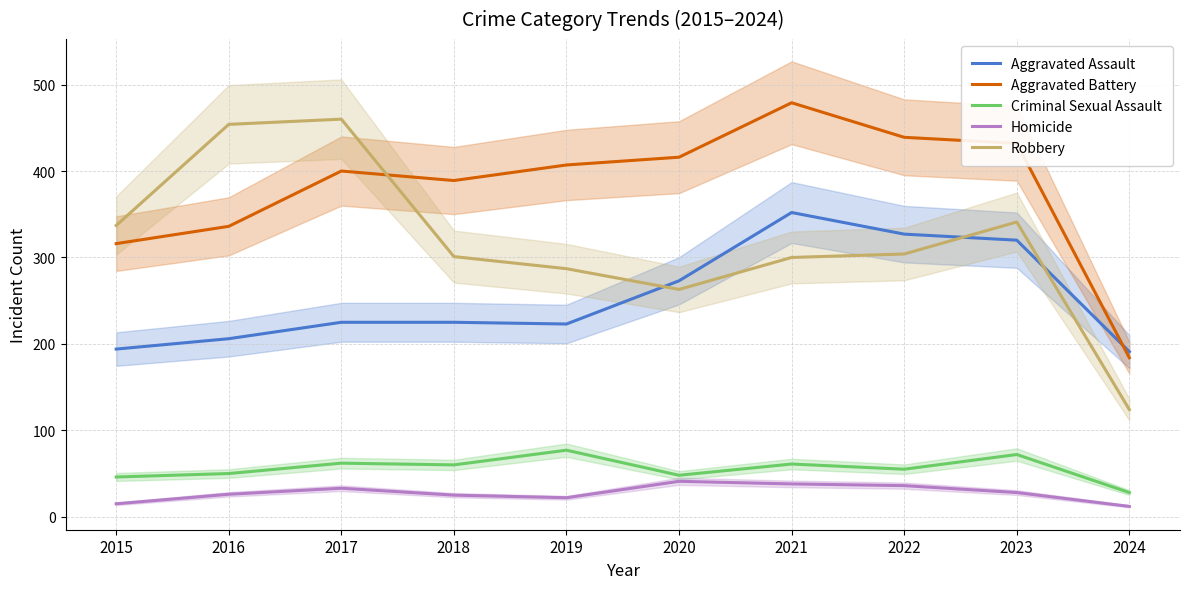

In Aggravated Battery, how many points are lower than both neighbors (excluding endpoints)?

1